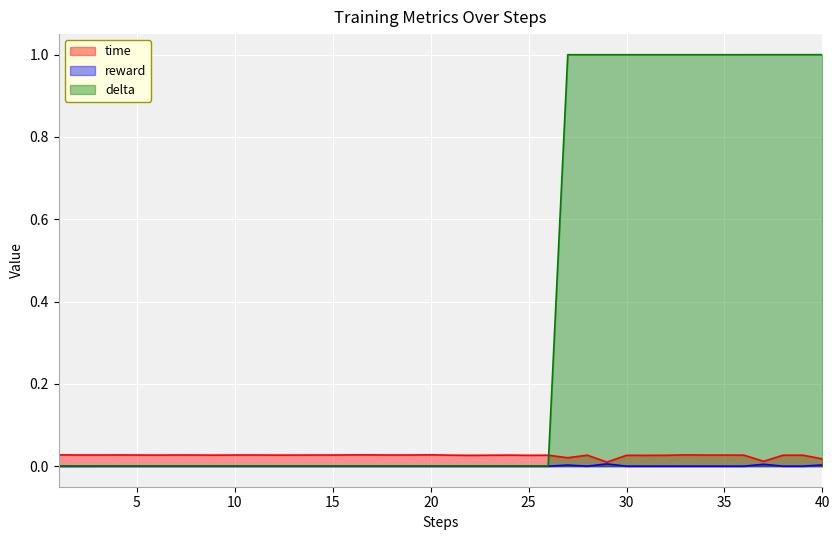

Reading right to left, what are all the values shown in this chart?

time: 40=0.0	39=0.0	38=0.0	37=0.0	36=0.0	35=0.0	34=0.0	33=0.0	32=0.0	31=0.0	30=0.0	29=0.0	28=0.0	27=0.0	26=0.0	25=0.0	24=0.0	23=0.0	22=0.0	21=0.0	20=0.0	19=0.0	18=0.0	17=0.0	16=0.0	15=0.0	14=0.0	13=0.0	12=0.0	11=0.0	10=0.0	9=0.0	8=0.0	7=0.0	6=0.0	5=0.0	4=0.0	3=0.0	2=0.0	1=0.0
reward: 40=0.0	39=0.0	38=0.0	37=0.0	36=0.0	35=0.0	34=0.0	33=0.0	32=0.0	31=0.0	30=0.0	29=0.0	28=0.0	27=0.0	26=0.0	25=0.0	24=0.0	23=0.0	22=0.0	21=0.0	20=0.0	19=0.0	18=0.0	17=0.0	16=0.0	15=0.0	14=0.0	13=0.0	12=0.0	11=0.0	10=0.0	9=0.0	8=0.0	7=0.0	6=0.0	5=0.0	4=0.0	3=0.0	2=0.0	1=0.0
delta: 40=1.0	39=1.0	38=1.0	37=1.0	36=1.0	35=1.0	34=1.0	33=1.0	32=1.0	31=1.0	30=1.0	29=1.0	28=1.0	27=1.0	26=0.0	25=0.0	24=0.0	23=0.0	22=0.0	21=0.0	20=0.0	19=0.0	18=0.0	17=0.0	16=0.0	15=0.0	14=0.0	13=0.0	12=0.0	11=0.0	10=0.0	9=0.0	8=0.0	7=0.0	6=0.0	5=0.0	4=0.0	3=0.0	2=0.0	1=0.0